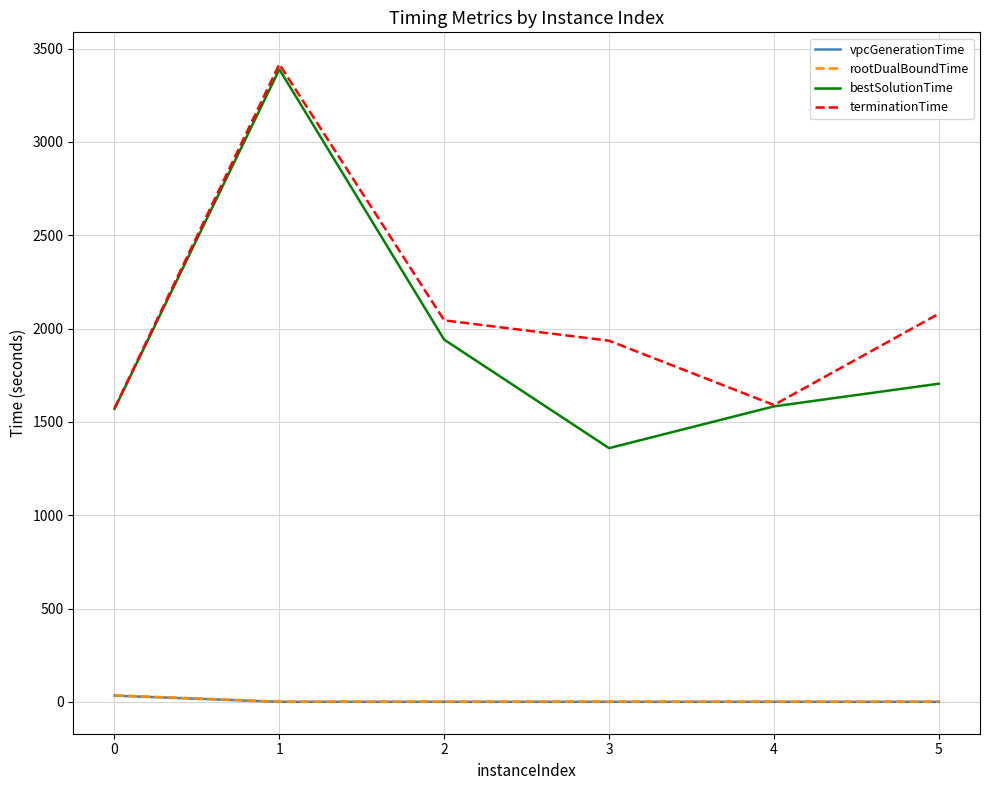

What is the sum of all rootDualBoundTime values?

43.2